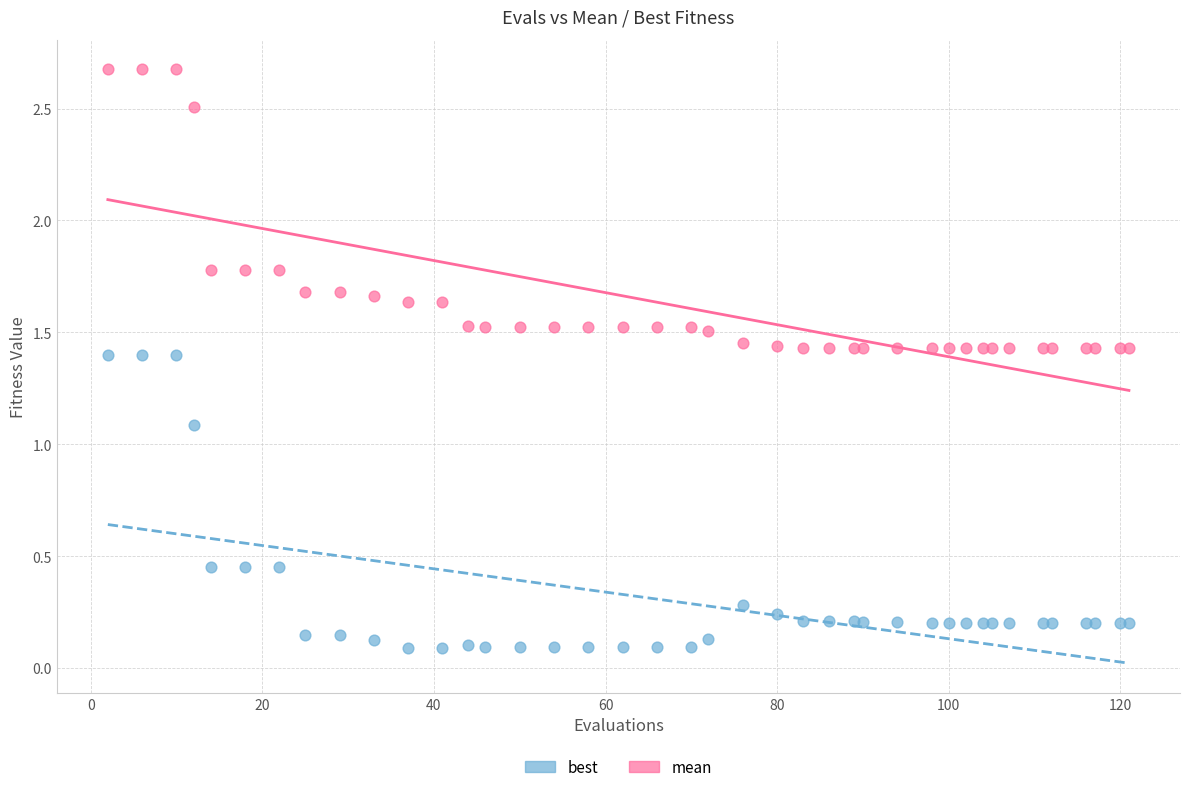

Which series contains the lowest Y value?

best